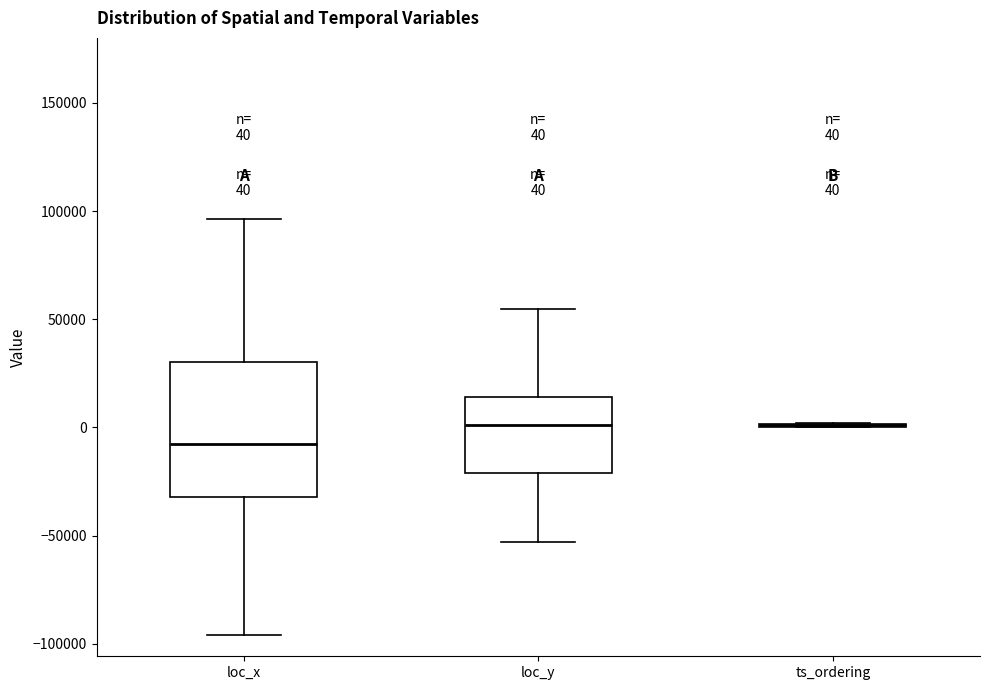

Which box is the tallest, from its lower edge to its upper edge?

loc_x